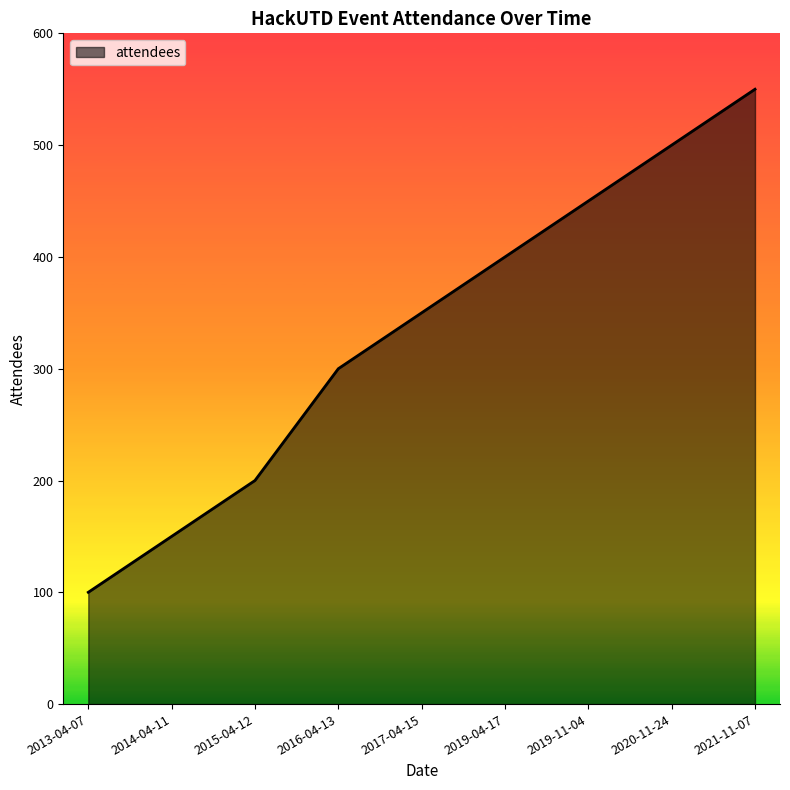

How many lines are shown in the chart?

1